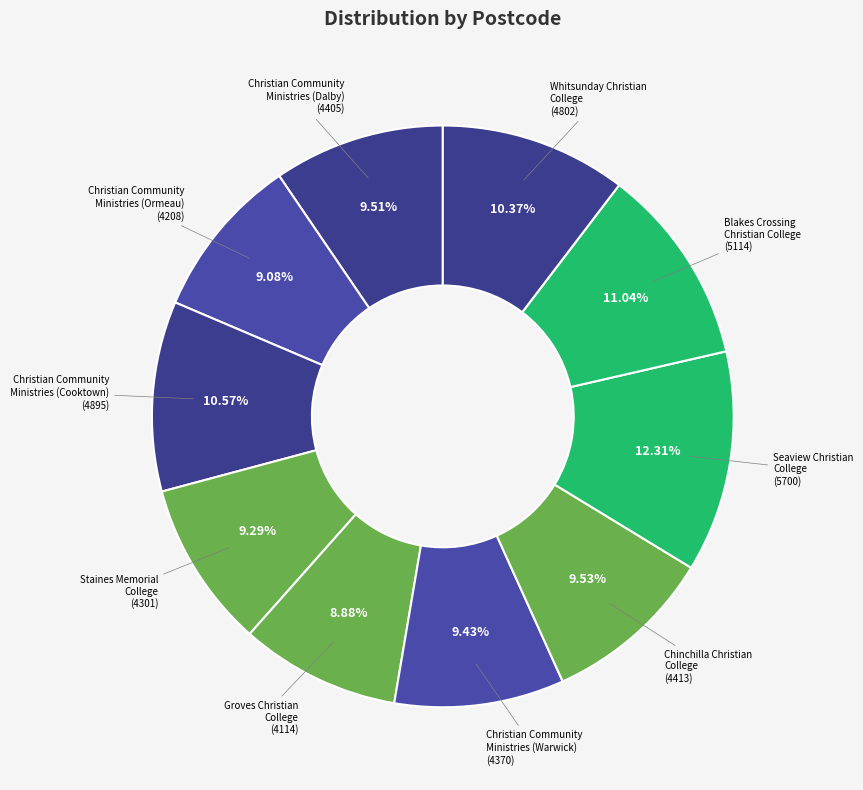

Rank the categories by value from lowest to highest.

Groves Christian
College, Christian Community
Ministries (Ormeau), Staines Memorial
College, Christian Community
Ministries (Warwick), Christian Community
Ministries (Dalby), Chinchilla Christian
College, Whitsunday Christian
College, Christian Community
Ministries (Cooktown), Blakes Crossing
Christian College, Seaview Christian
College